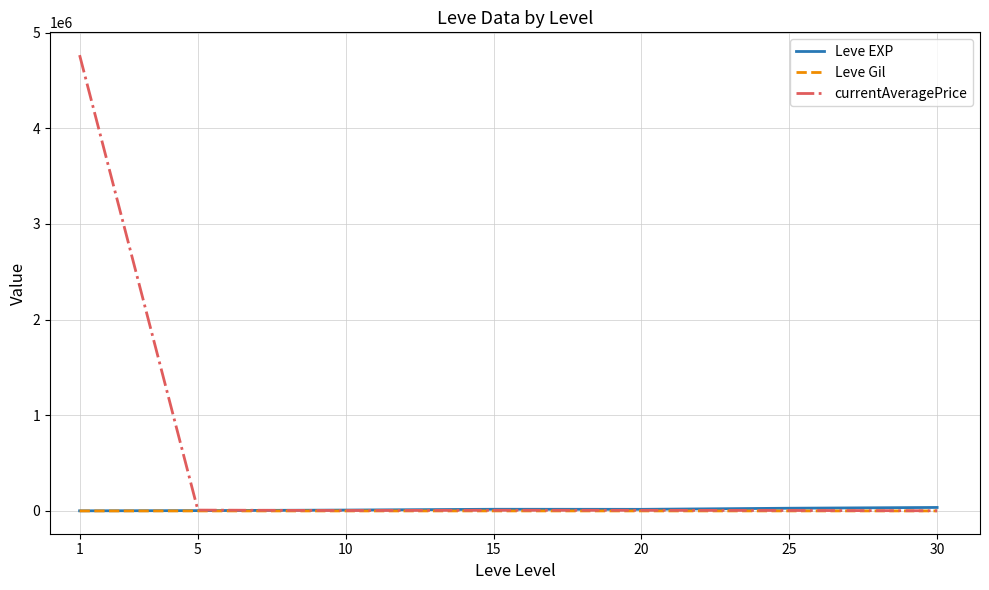

Which series has the widest spread of values?

currentAveragePrice